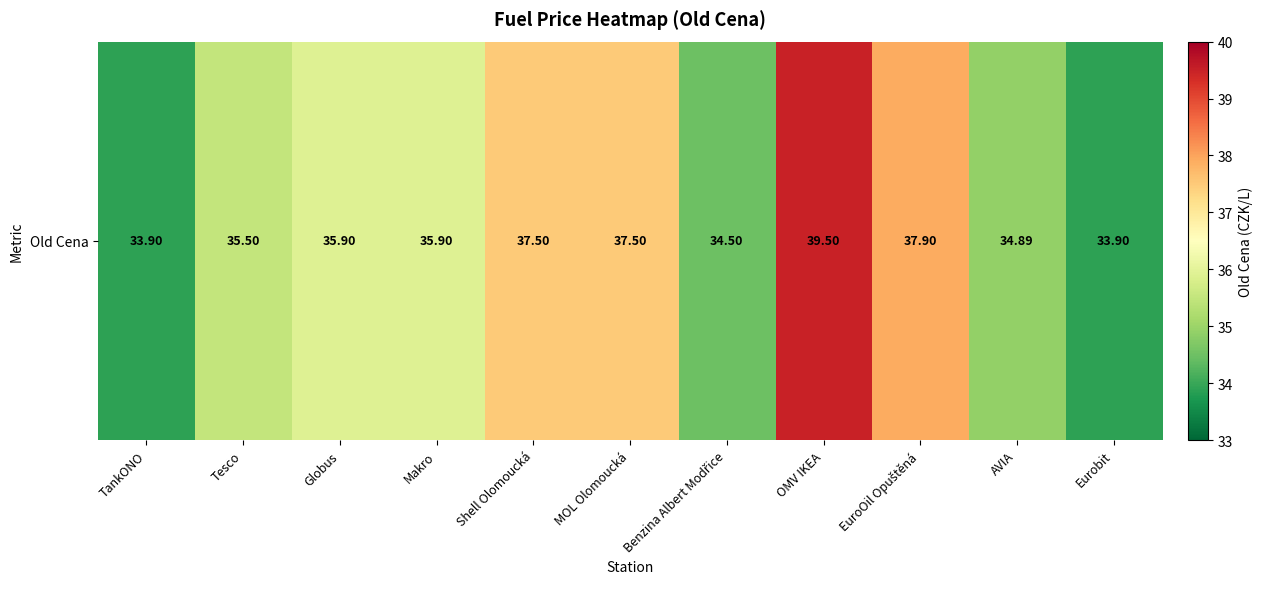

True or false: the data shows 35.5 at Tesco.

True